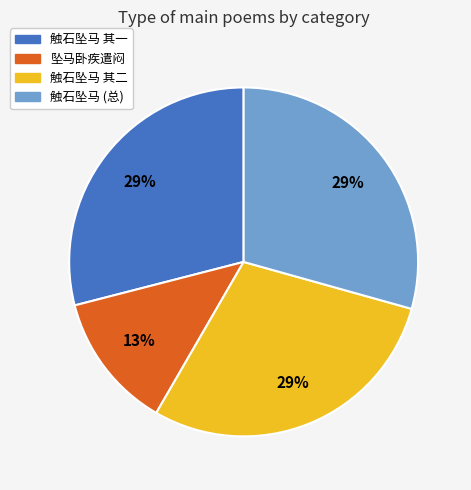

Count the number of slices in the pie.

4